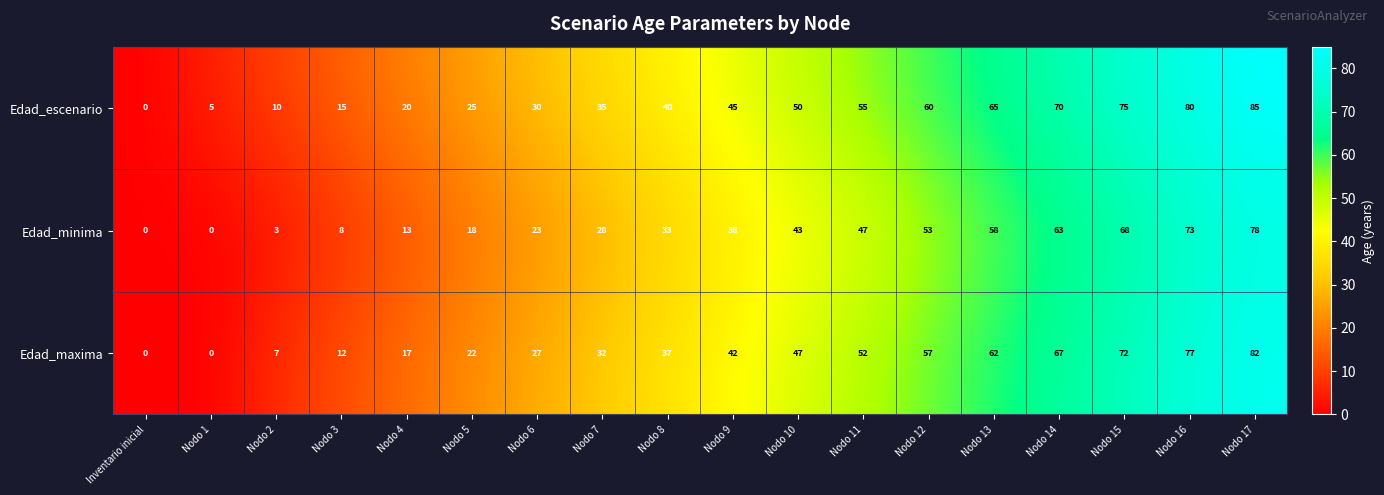

Where is Edad_maxima nearest to the value 41?

Nodo 9